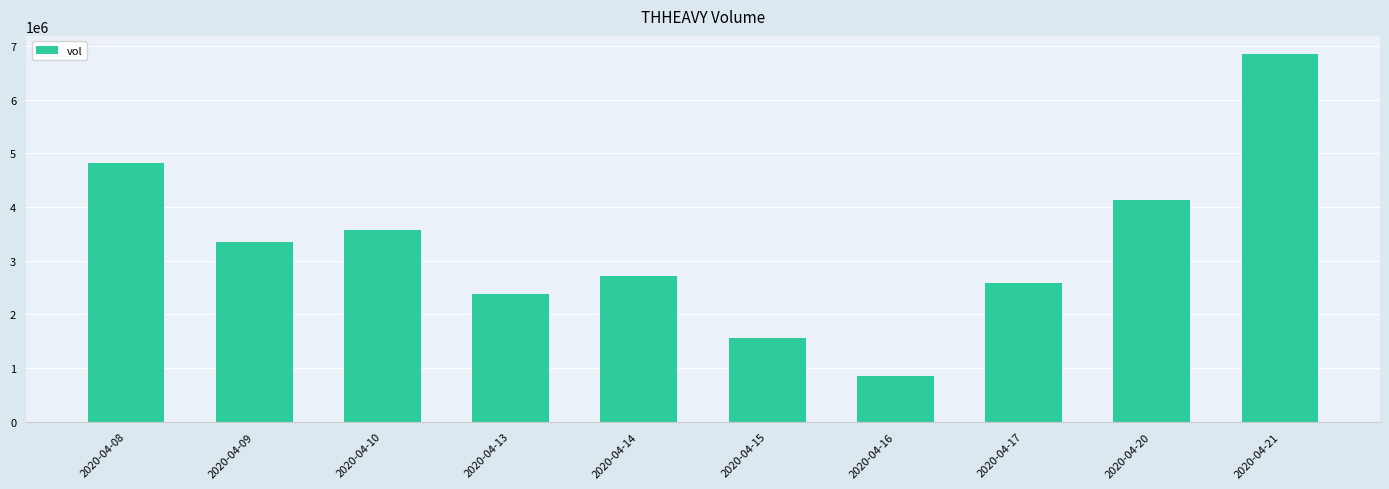

At which category does the chart reach its peak across all series?

2020-04-21